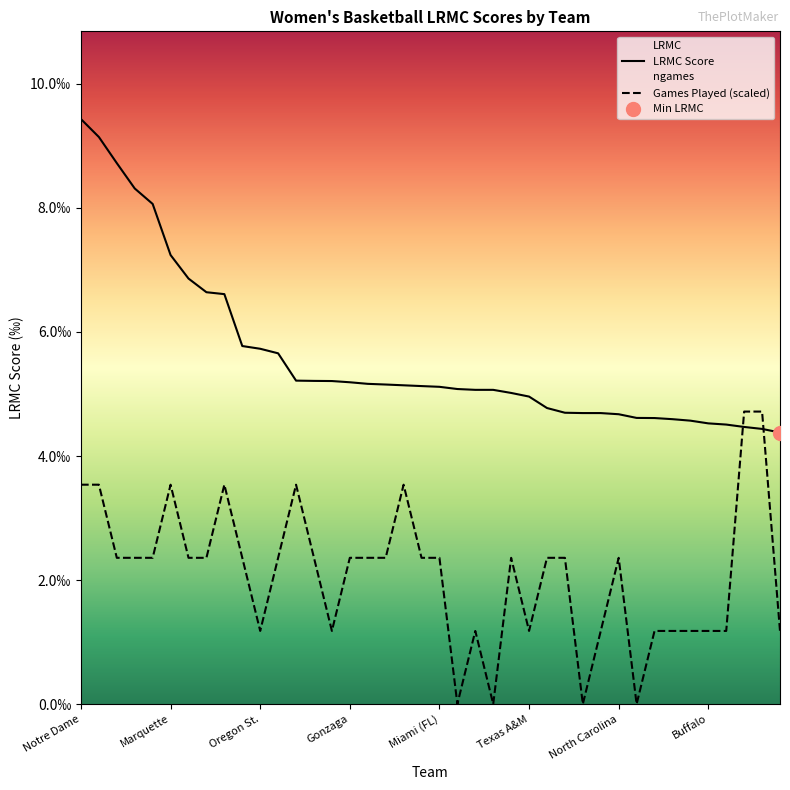

Rank the series by their maximum value, from lowest to highest.

Games Played (scaled), LRMC Score